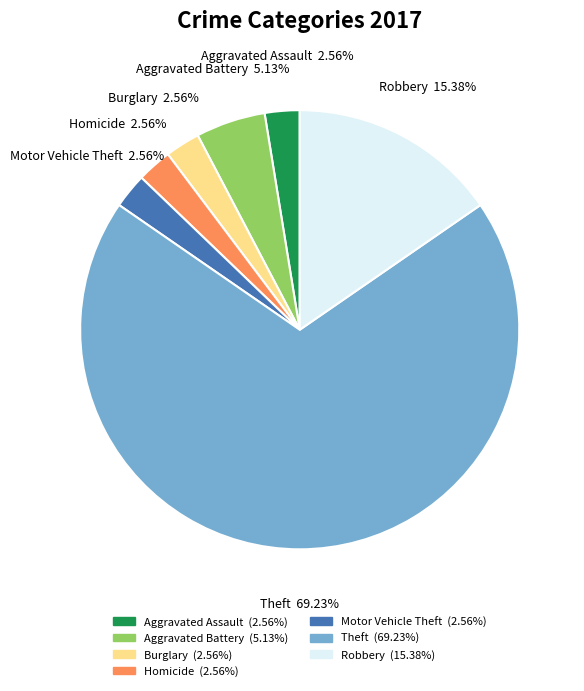

Approximately how many times larger is the value at Robbery compared to Burglary?

6.0